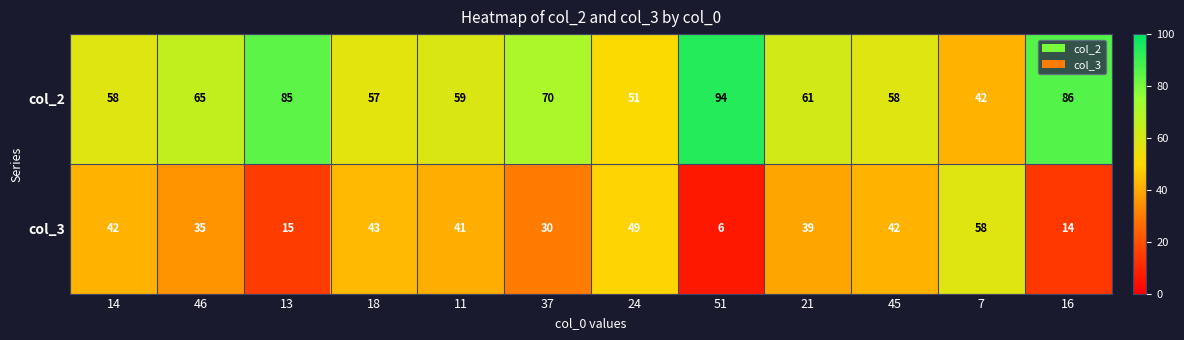

At how many categories does at least one series exceed 22?

12